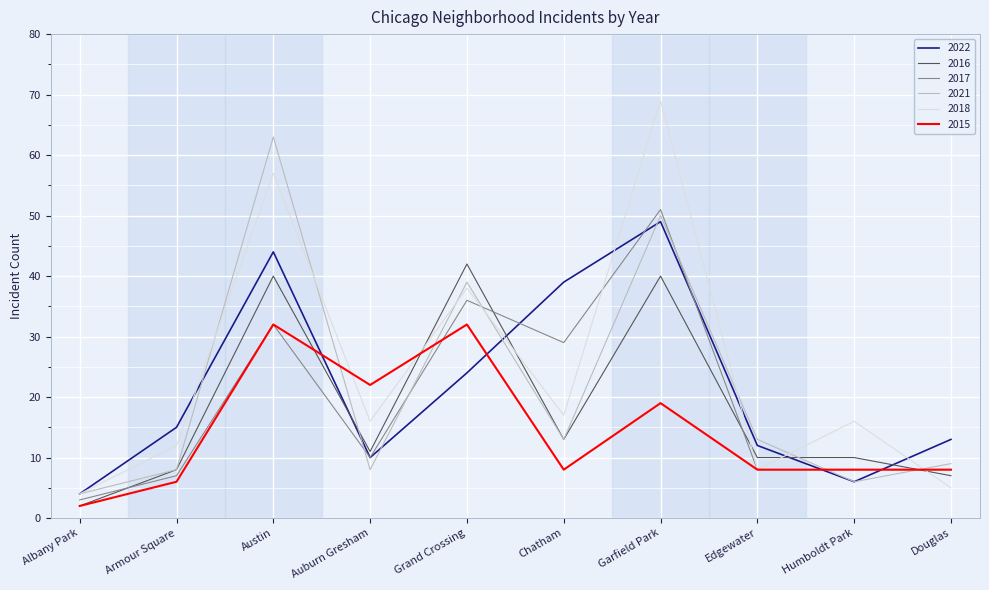

What is the difference between the maximum and minimum values in the 2016 series?

40